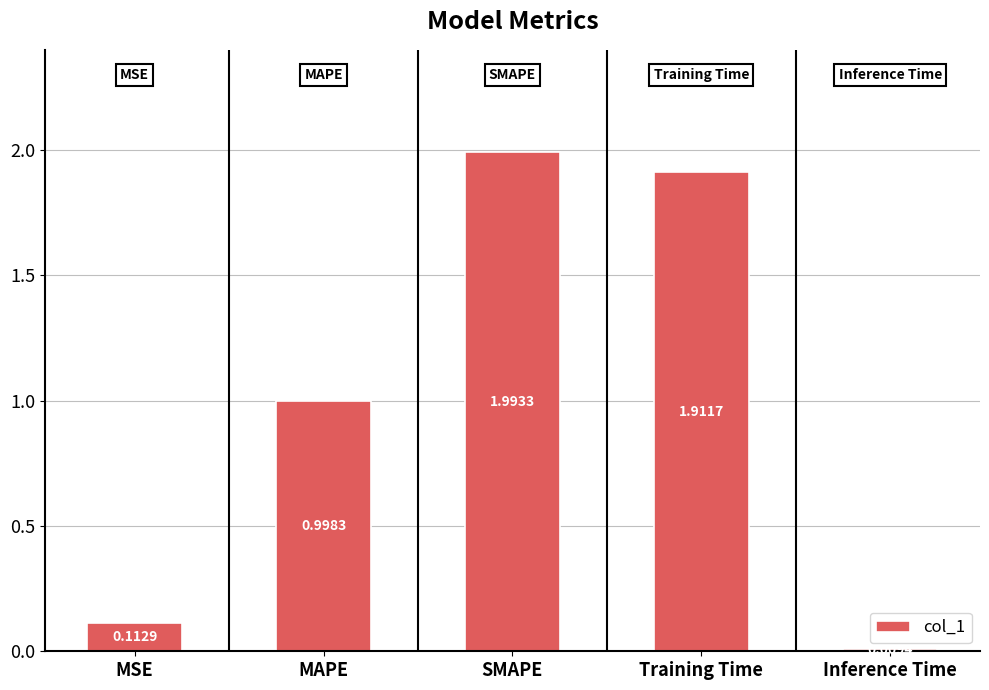

Does the chart contain any negative values?

No